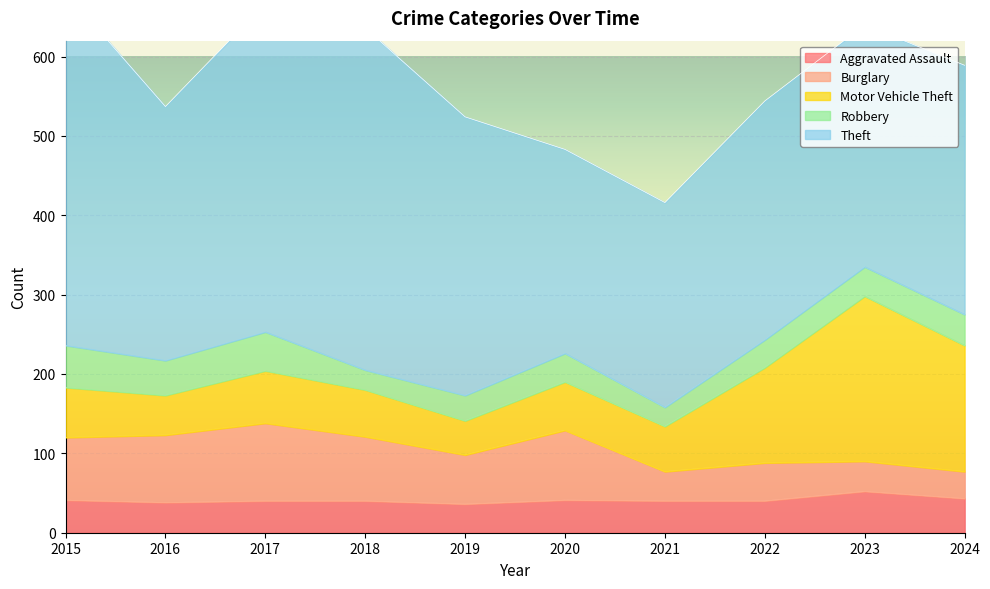

What are all the series names shown in the legend?

Aggravated Assault, Burglary, Motor Vehicle Theft, Robbery, Theft